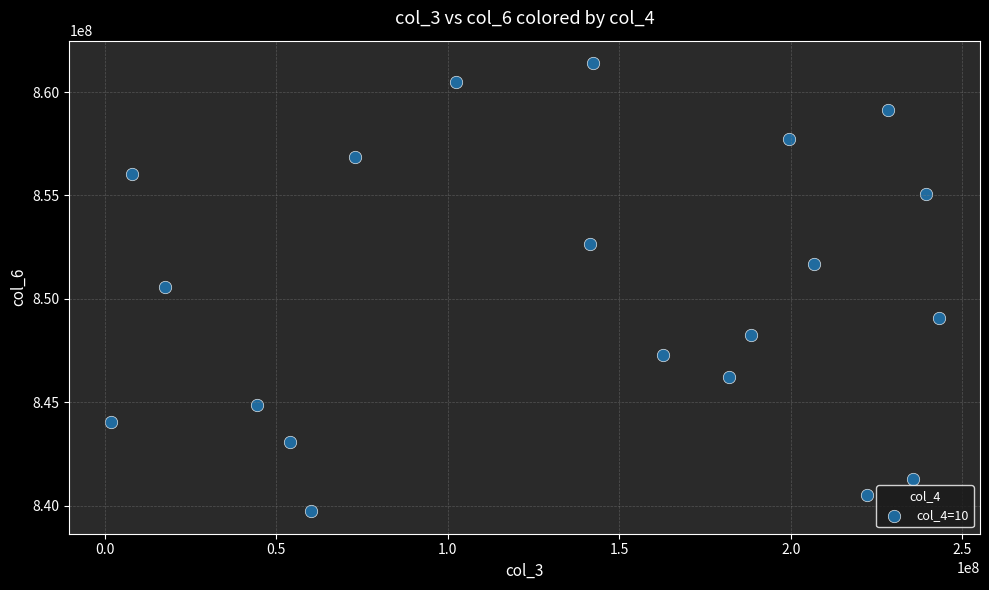

What is the range of X values (max minus min)?

241276688